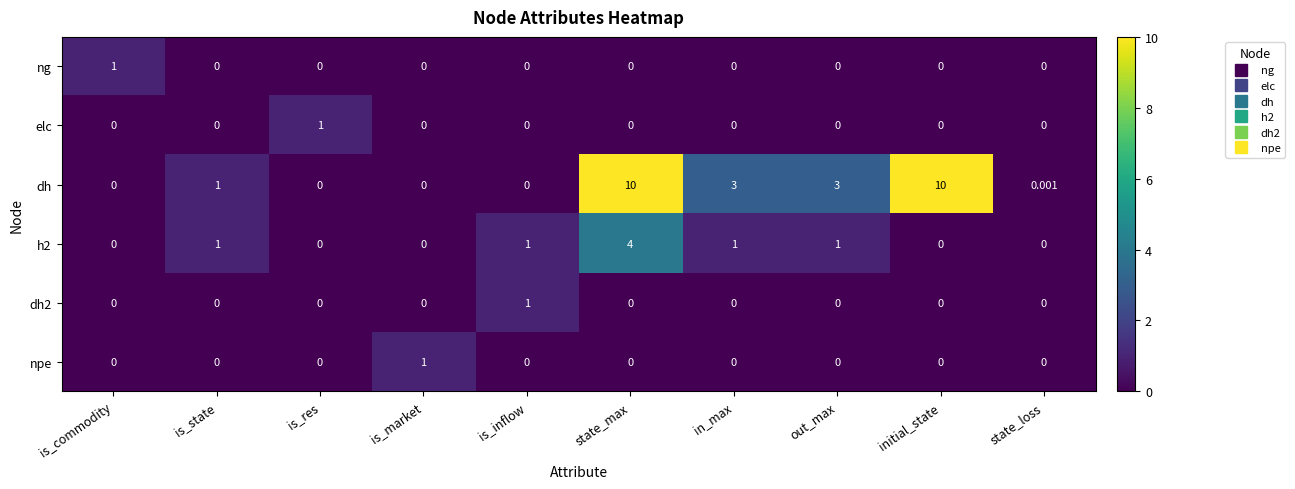

At which category is the sum across all series the highest?

state_max